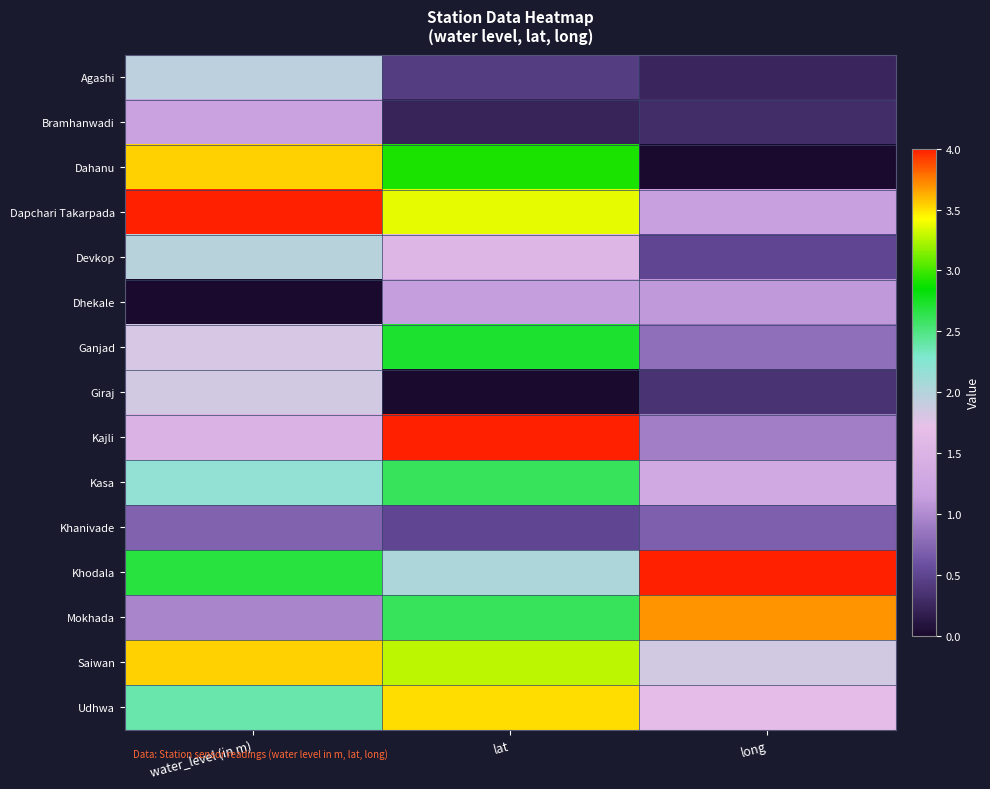

List the series in order of their peak value, highest first.

Dapchari Takarpada, Kajli, Khodala, Mokhada, Dahanu, Saiwan, Udhwa, Ganjad, Kasa, Devkop, Agashi, Giraj, Bramhanwadi, Dhekale, Khanivade